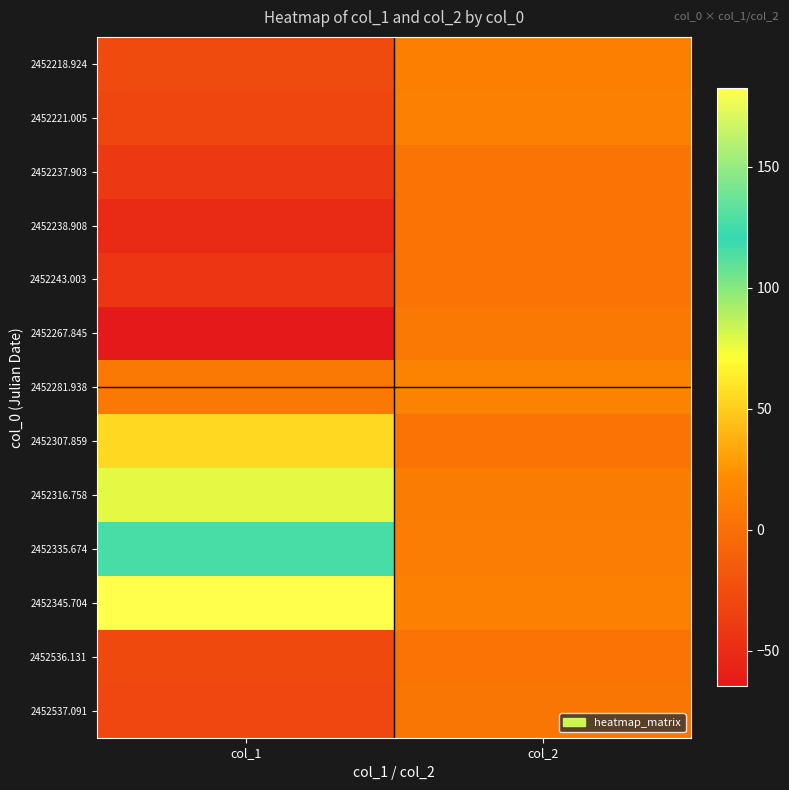

How many categories are shown in the chart?

2